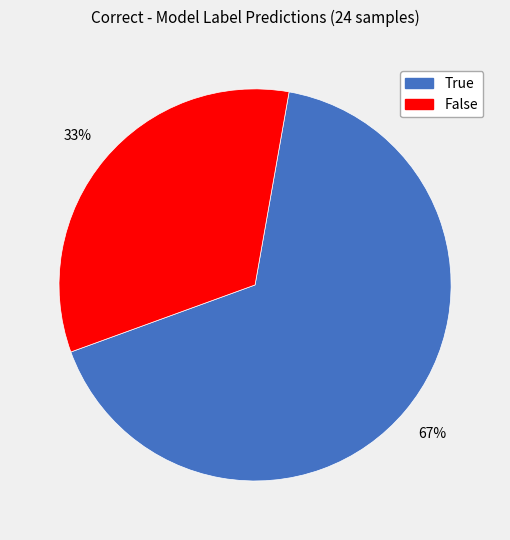

The True slice represents 67% of the pie. True or false?

True